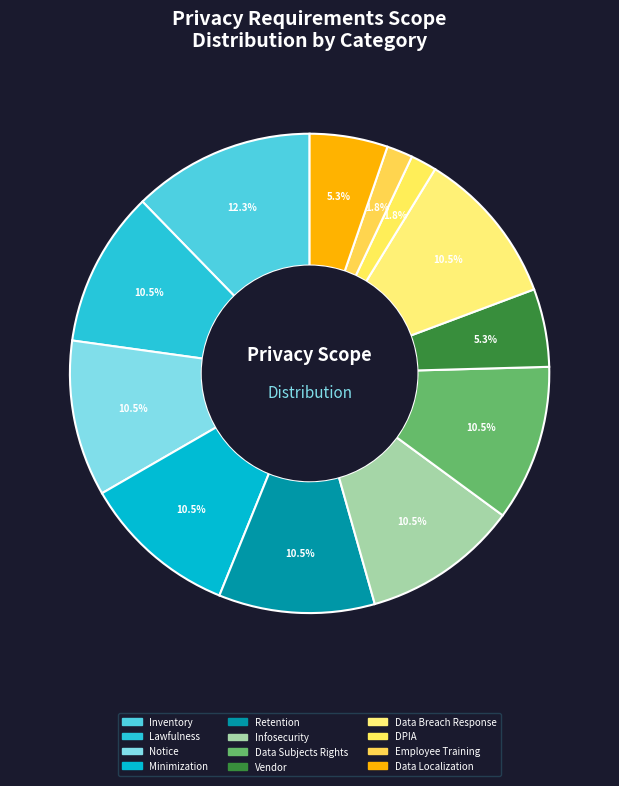

Is Data Localization the majority of the pie?

No